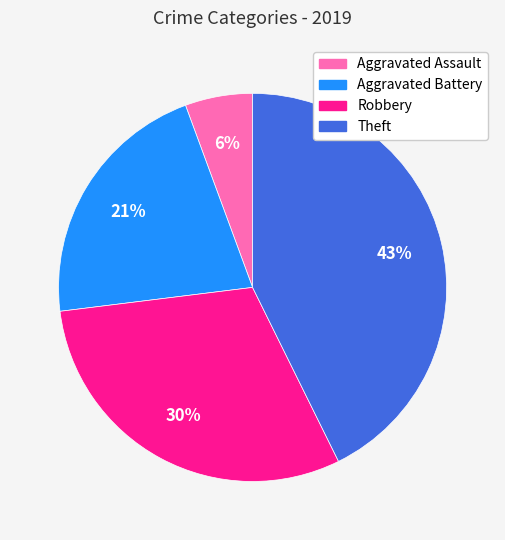

What is the smallest slice in the pie chart?

Aggravated Assault